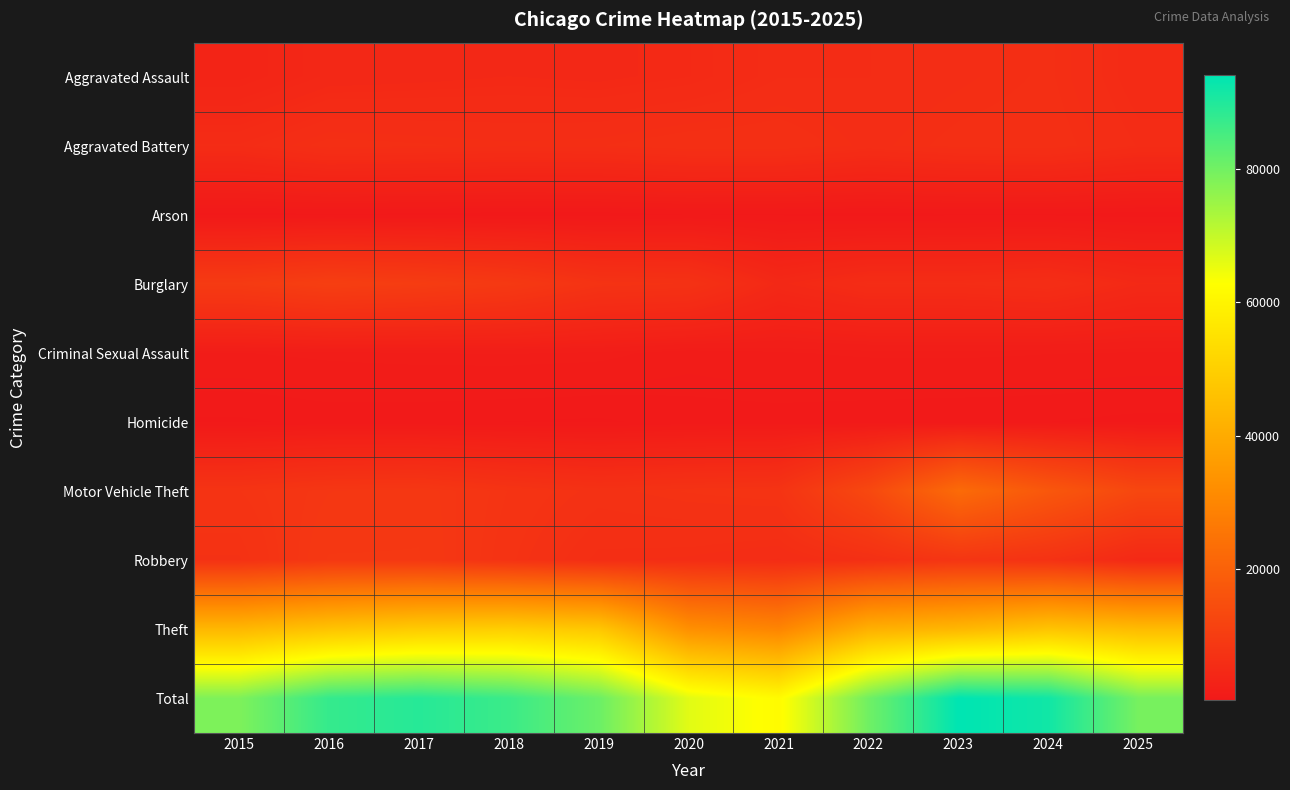

What is the total value across all series at 2020?

132714